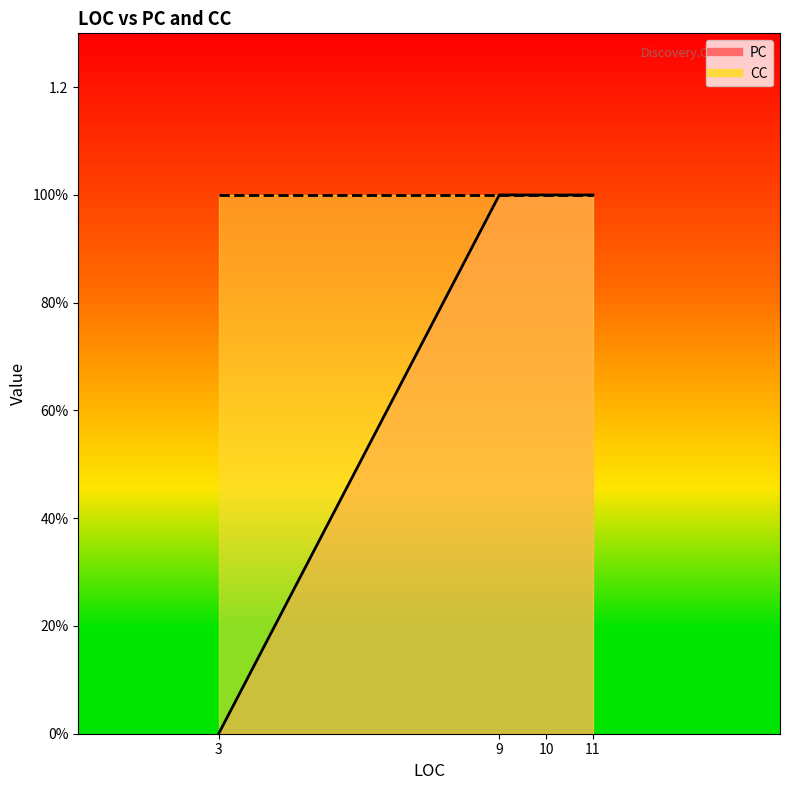

How many series are shown in this chart?

2